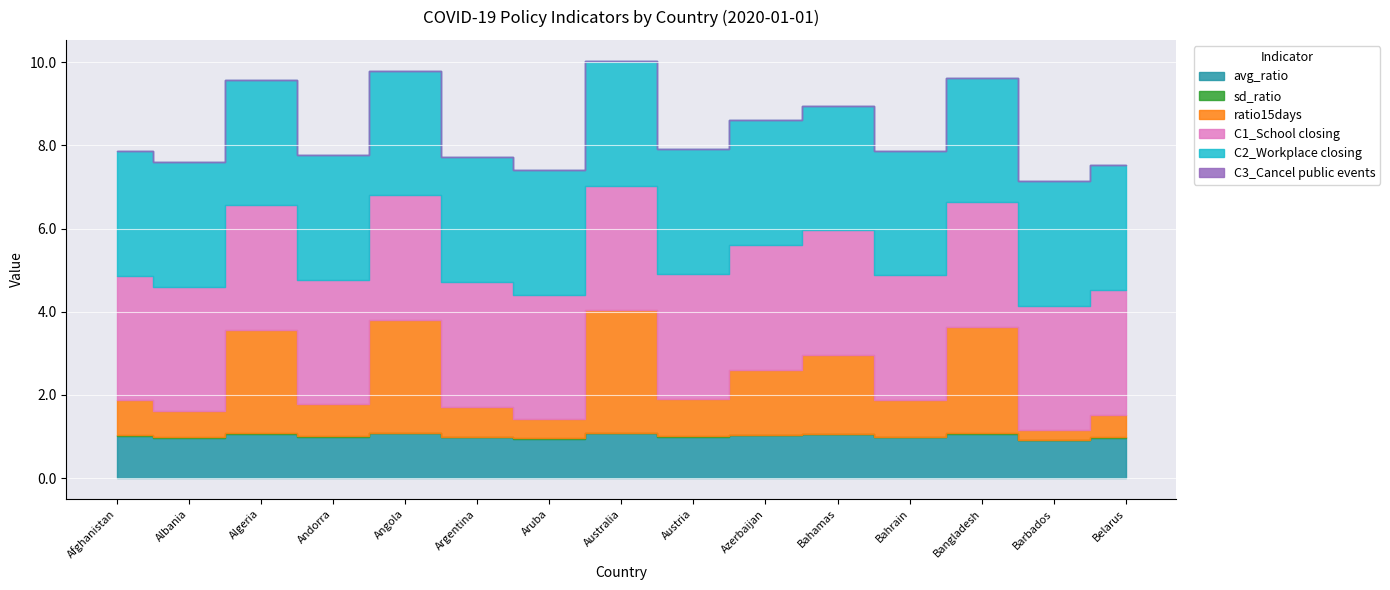

True or false: C2_Workplace closing and C3_Cancel public events cross at least once.

False